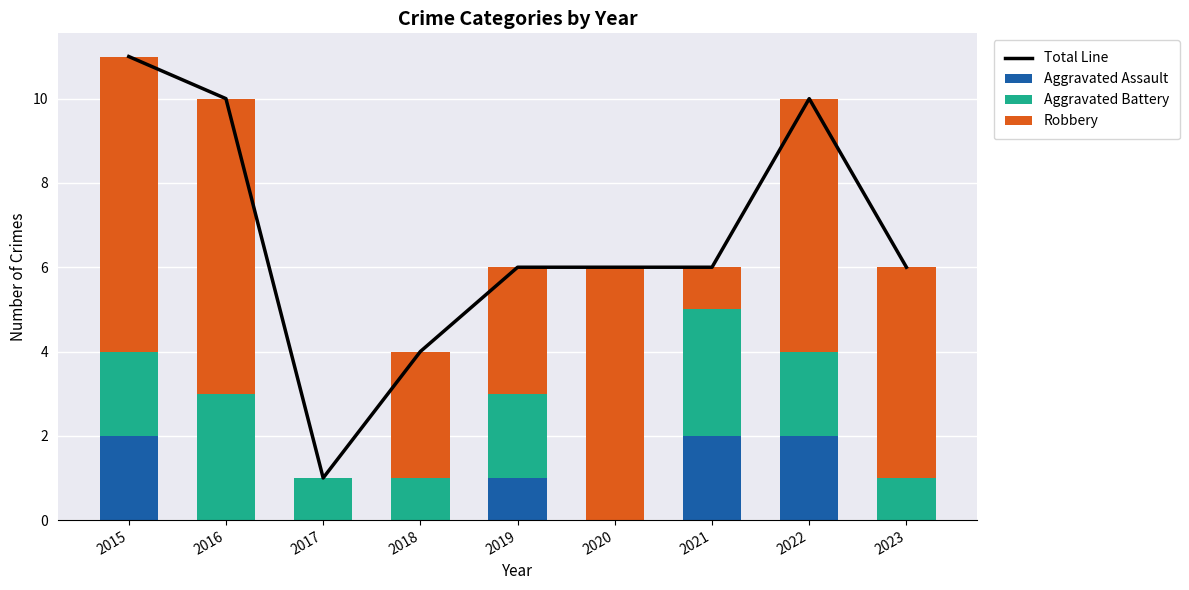

Reading left to right, what are all the values shown in this chart?

Total Line: 2015=11	2016=10	2017=1	2018=4	2019=6	2020=6	2021=6	2022=10	2023=6
Aggravated Assault: 2015=2	2016=0	2017=0	2018=0	2019=1	2020=0	2021=2	2022=2	2023=0
Aggravated Battery: 2015=2	2016=3	2017=1	2018=1	2019=2	2020=0	2021=3	2022=2	2023=1
Robbery: 2015=7	2016=7	2017=0	2018=3	2019=3	2020=6	2021=1	2022=6	2023=5